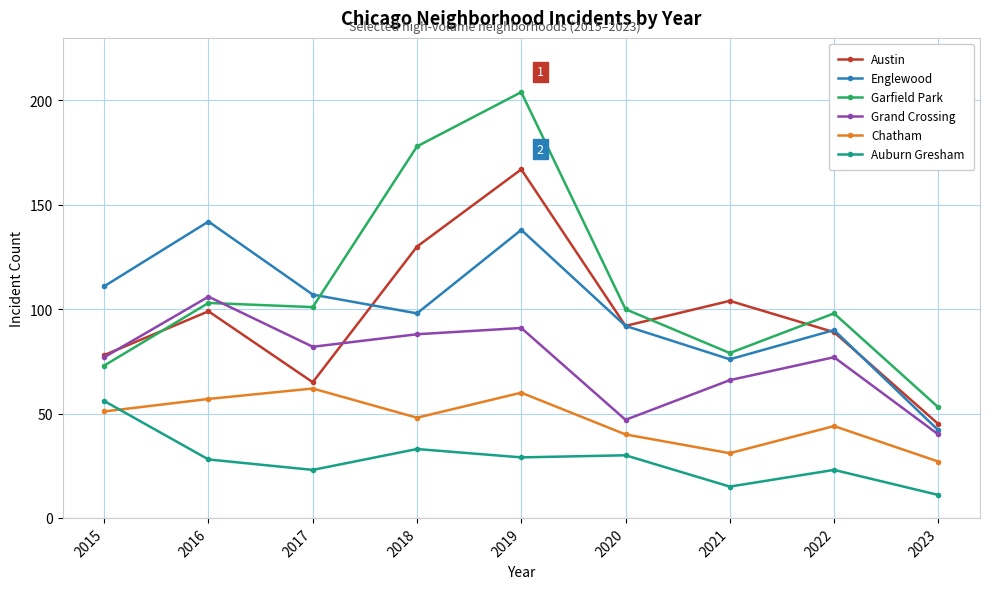

Which series has the largest range (max minus min)?

Garfield Park